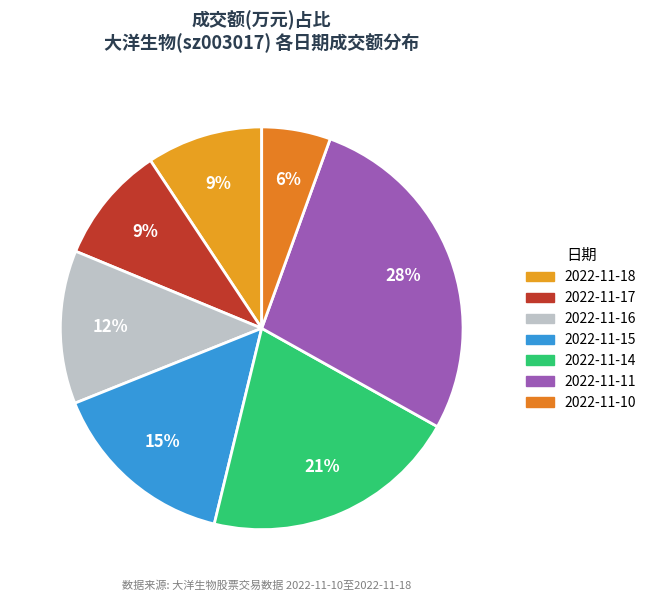

What is the change in value from 2022-11-17 to 2022-11-15?

+1142